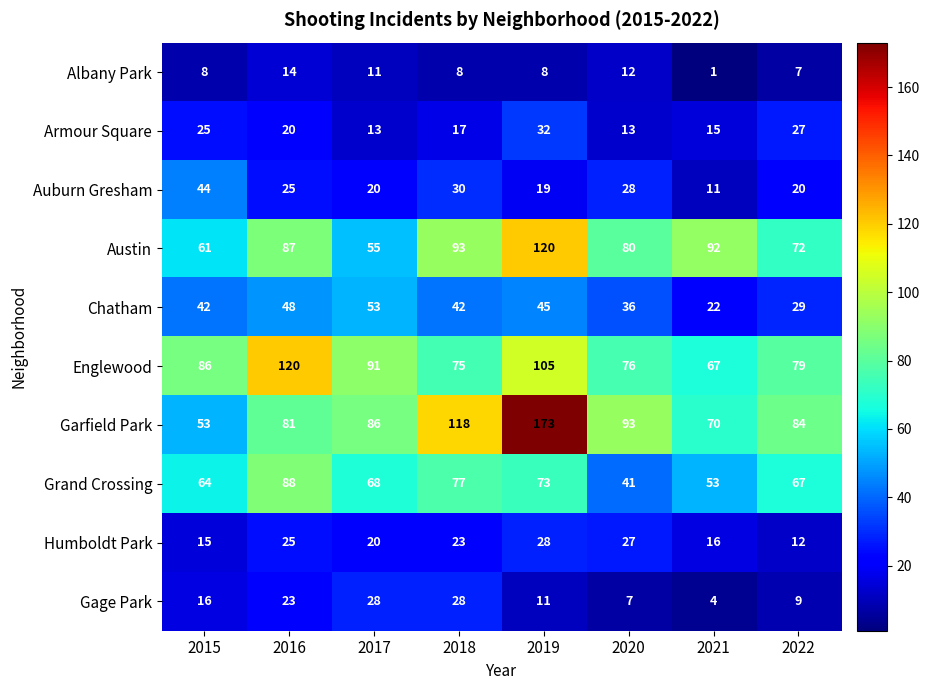

What is the difference between the highest and lowest values at 2017?

80